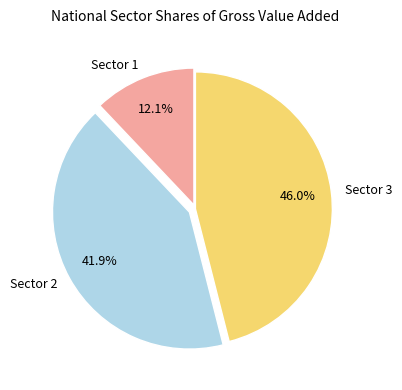

What percentage do Sector 2 and Sector 1 together represent?

54.0%